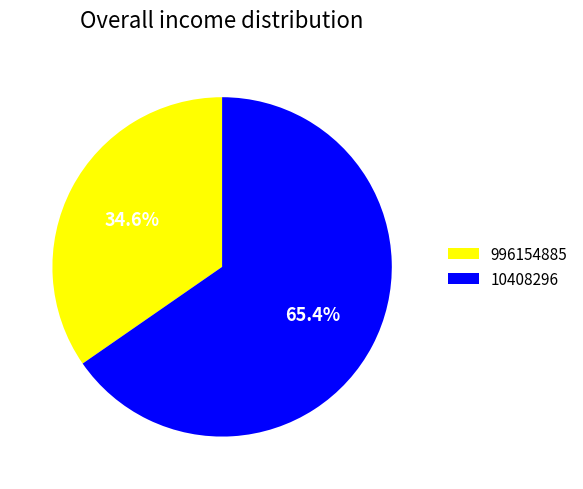

What is the majority slice?

10408296